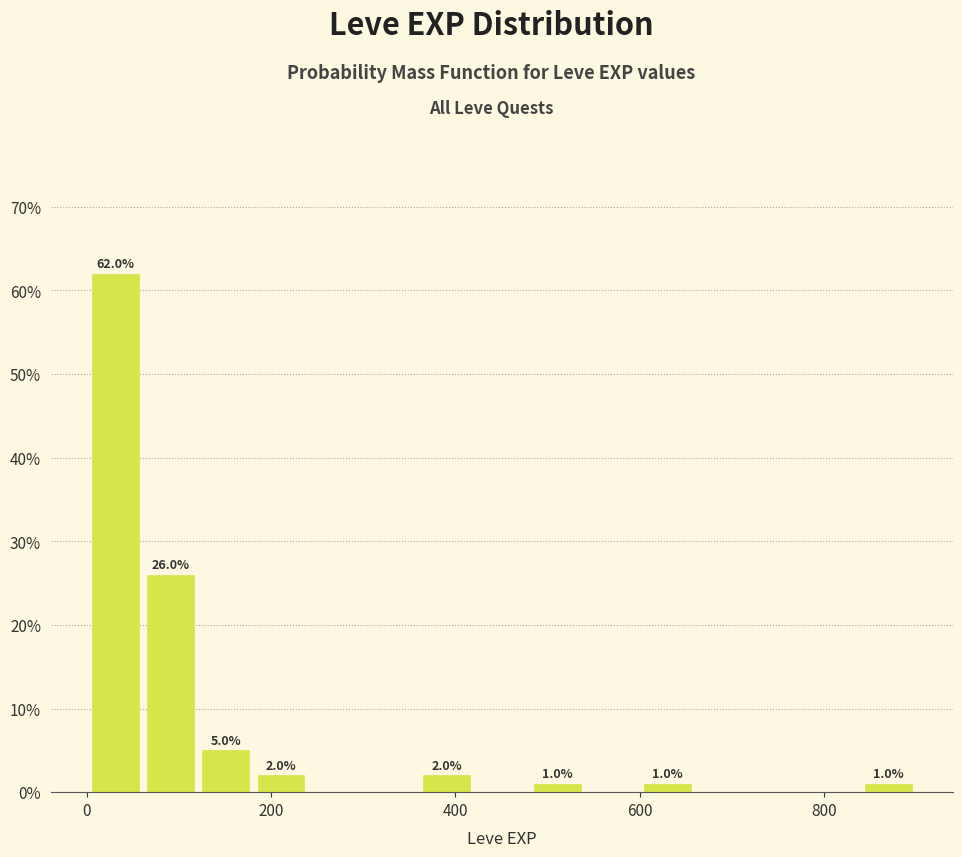

Around what value on the x-axis is the tallest bar? Give the approximate position of its centre, as read against the axis.

40